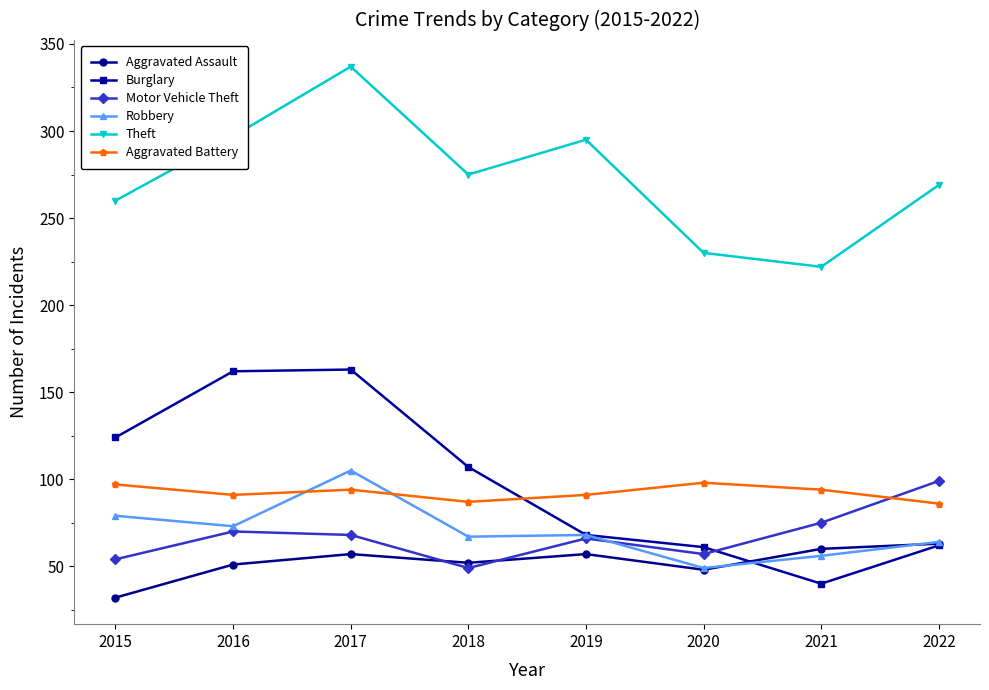

Which series ends up on top after the final intersection of Motor Vehicle Theft and Aggravated Assault?

Motor Vehicle Theft